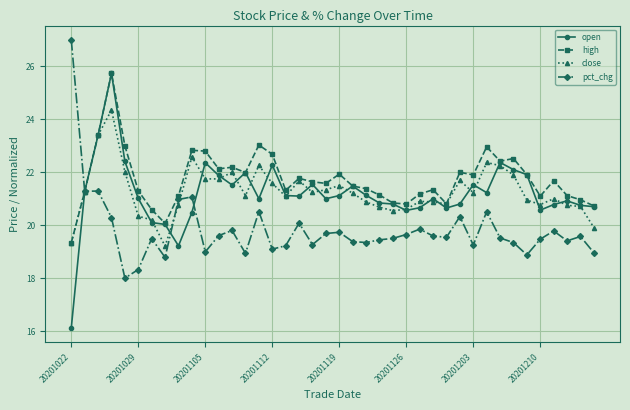

What is the maximum value for close?

24.4